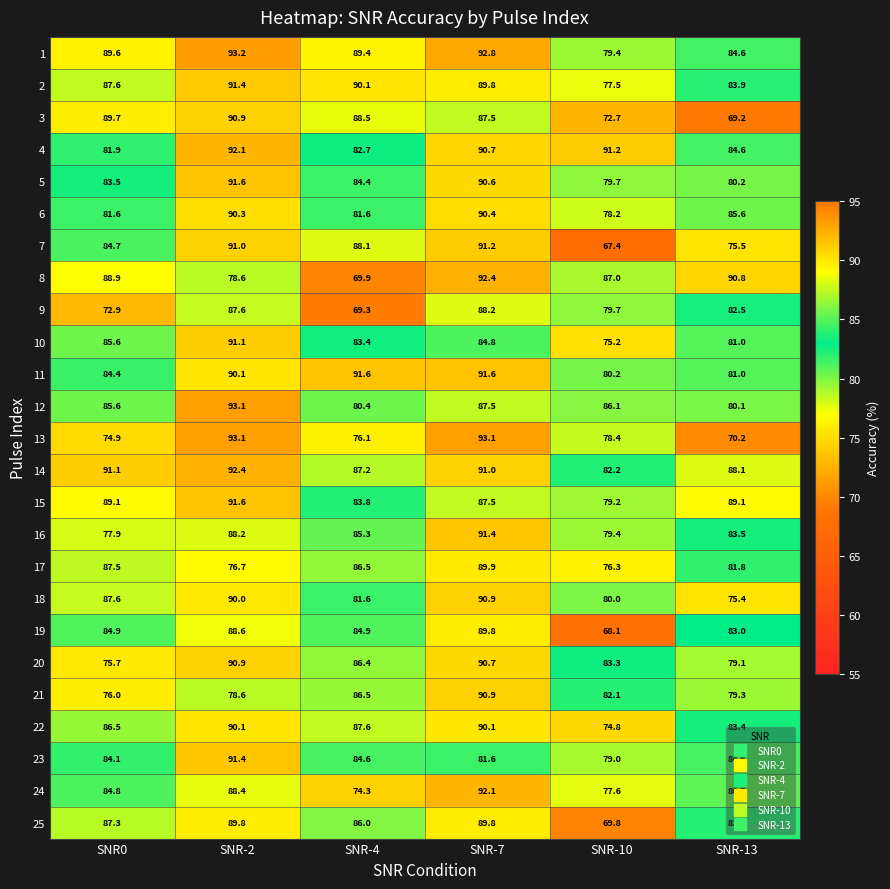

List the labels in order of 12 value, smallest first.

SNR-13, SNR-4, SNR0, SNR-10, SNR-7, SNR-2